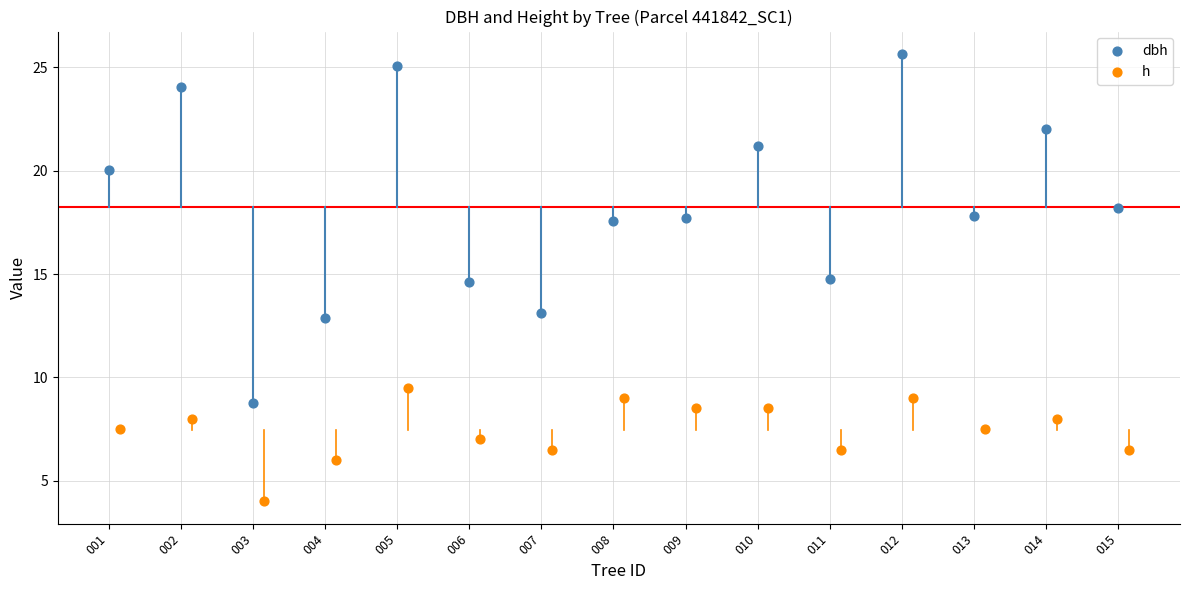

What are all the series names shown in the legend?

dbh, h